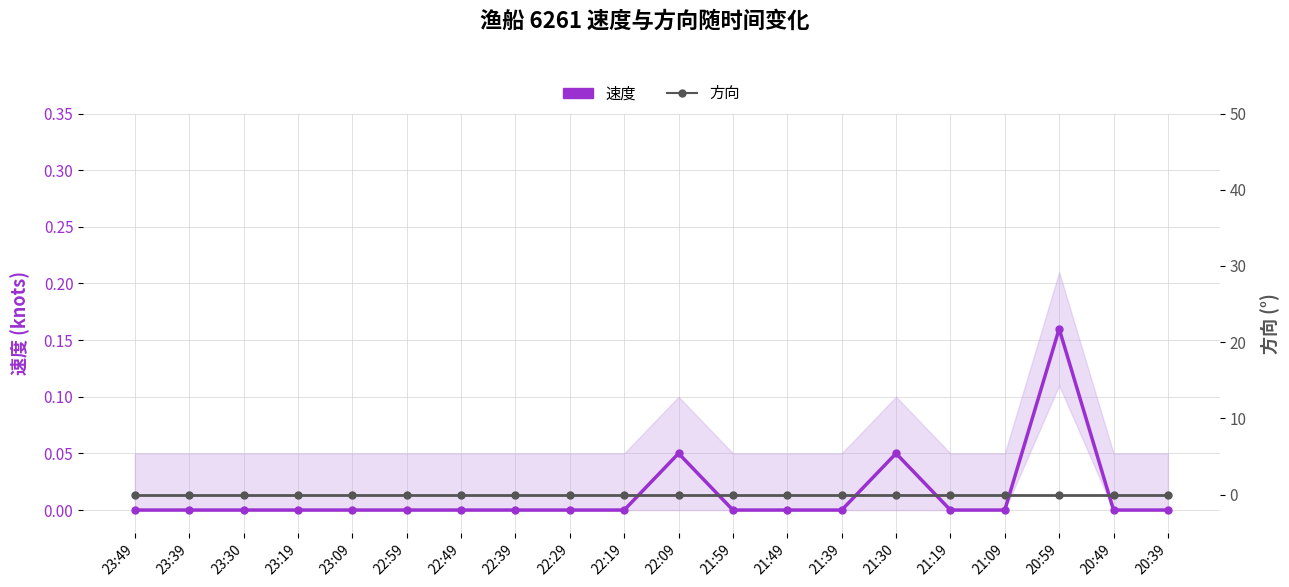

Is it true that 速度 equals 0.0 at 21:30?

False